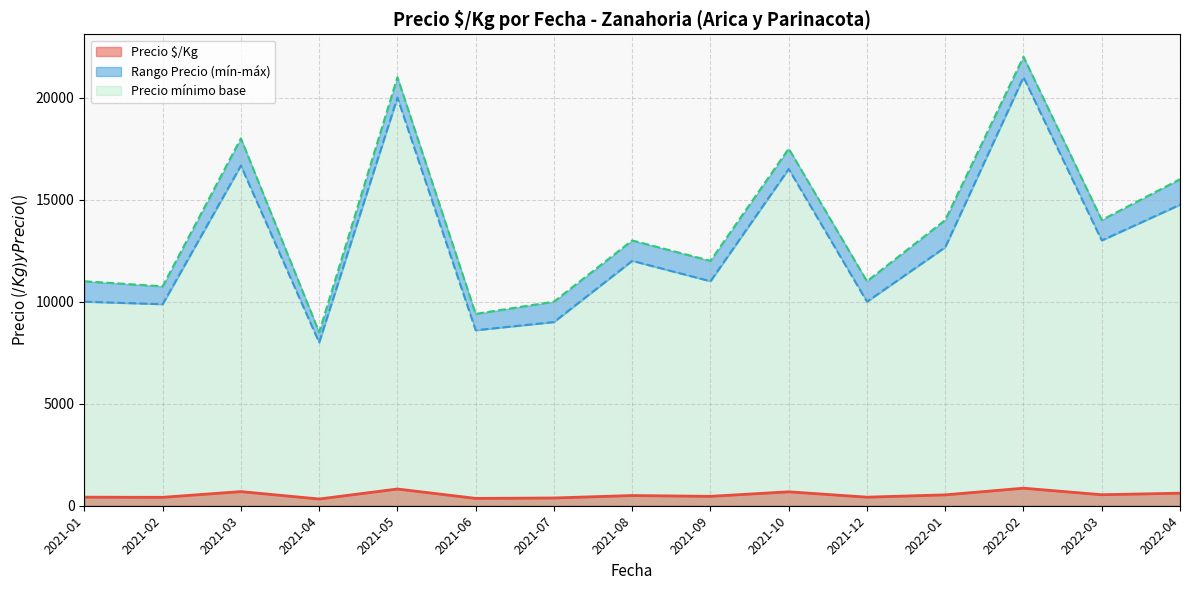

Where does the Precio mínimo series first go above 11000?

2021-03